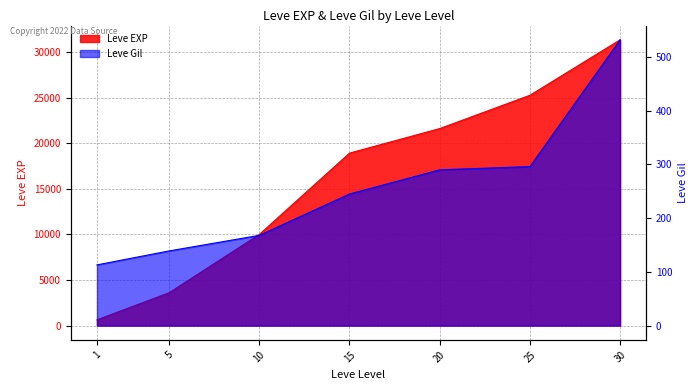

Rank the series by their average value, from highest to lowest.

Leve EXP, Leve Gil